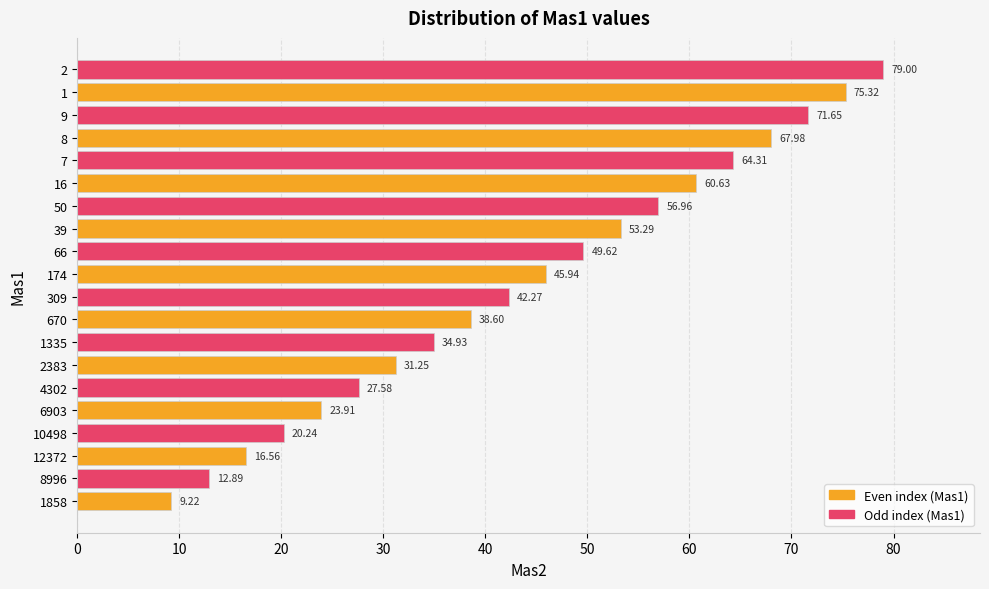

What is the ratio of the value at 1858 to the value at 2383?

0.3